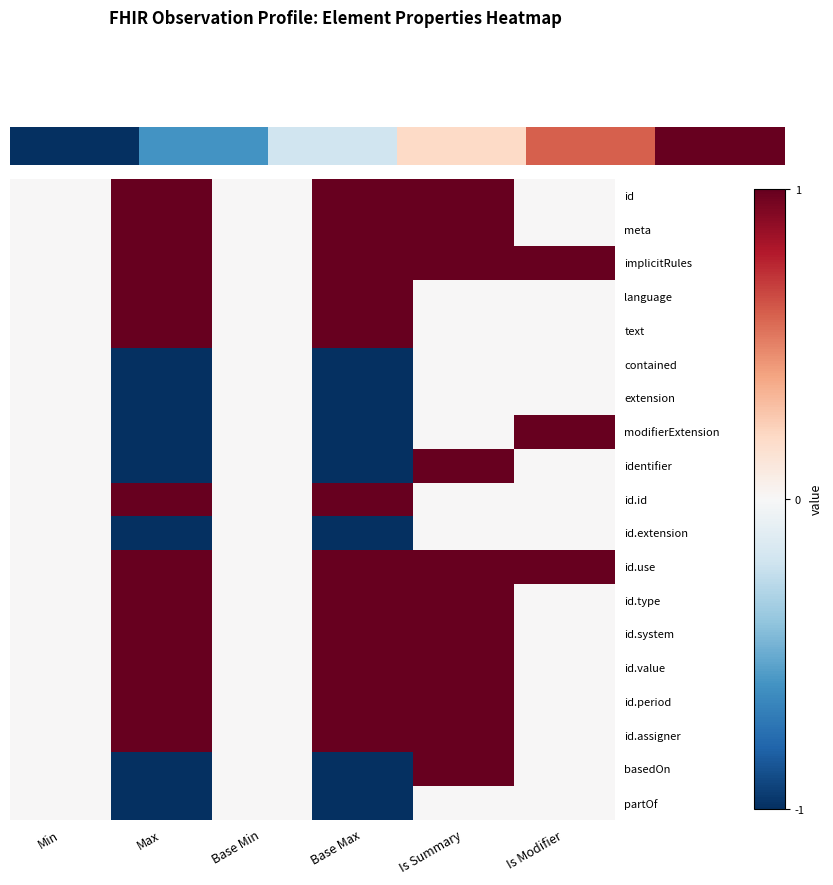

What is the smallest value displayed?

-1